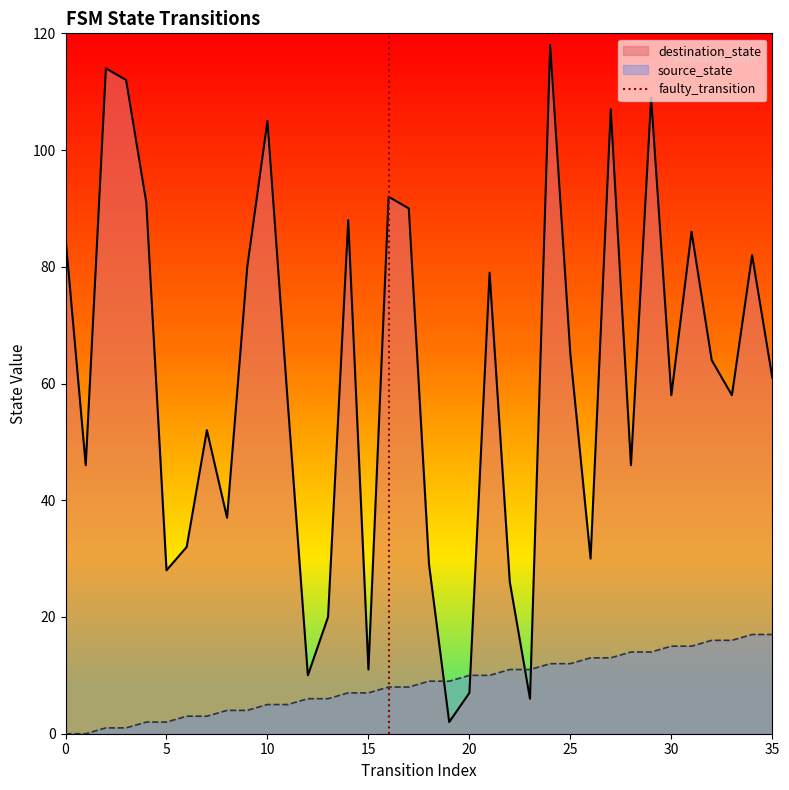

What is the highest value of the source_state series?

17